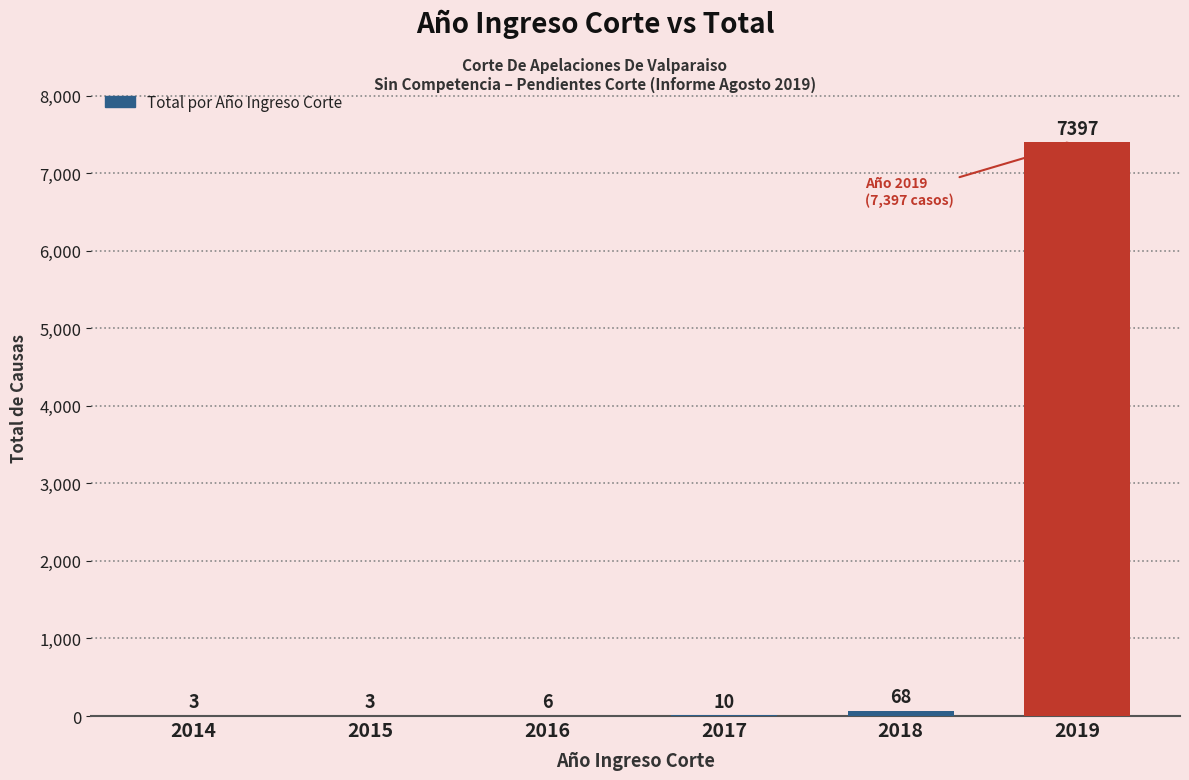

Which category has the highest value across all series?

2019